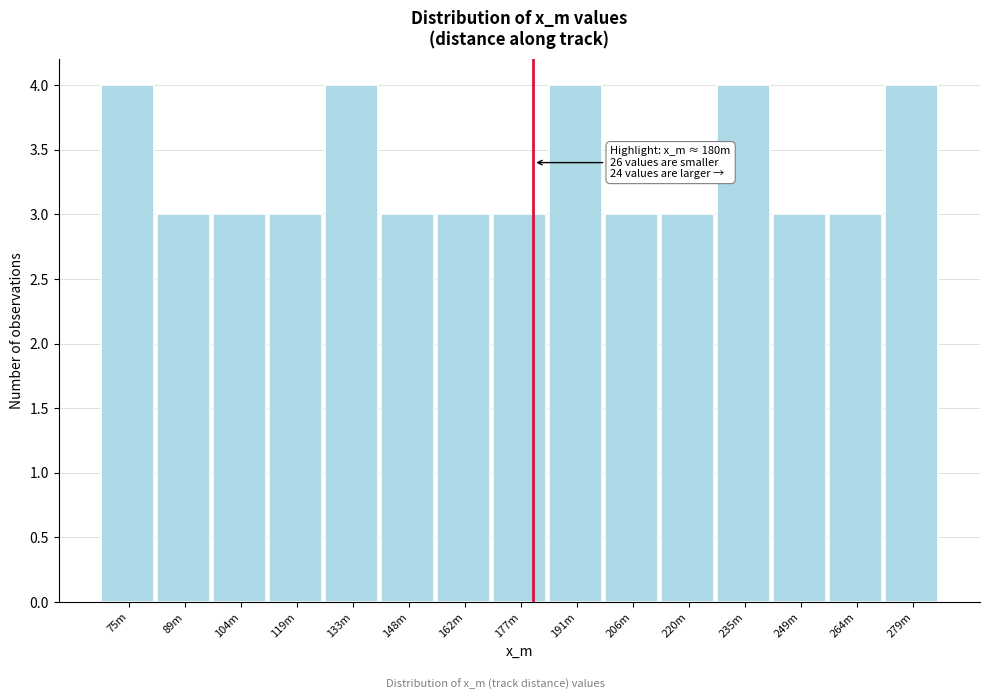

Reading left to right, list all the values displayed in this chart.

4	3	3	3	4	3	3	3	4	3	3	4	3	3	4